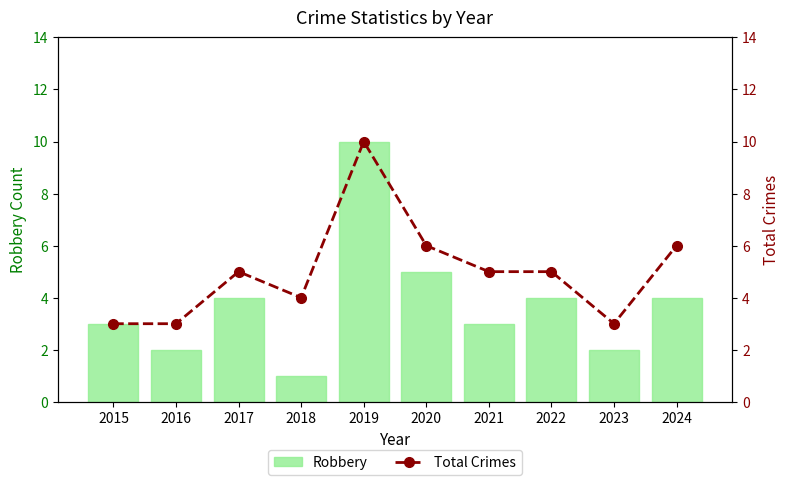

How many categories are shown in the chart?

10